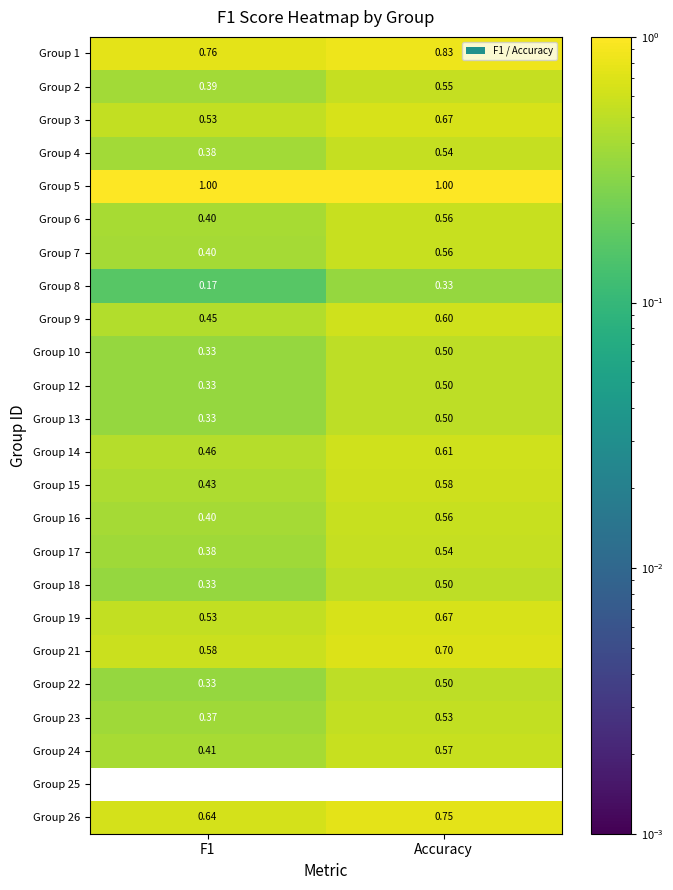

Is the value of Group 26 at F1 greater than the value of Group 6 at Accuracy?

Yes